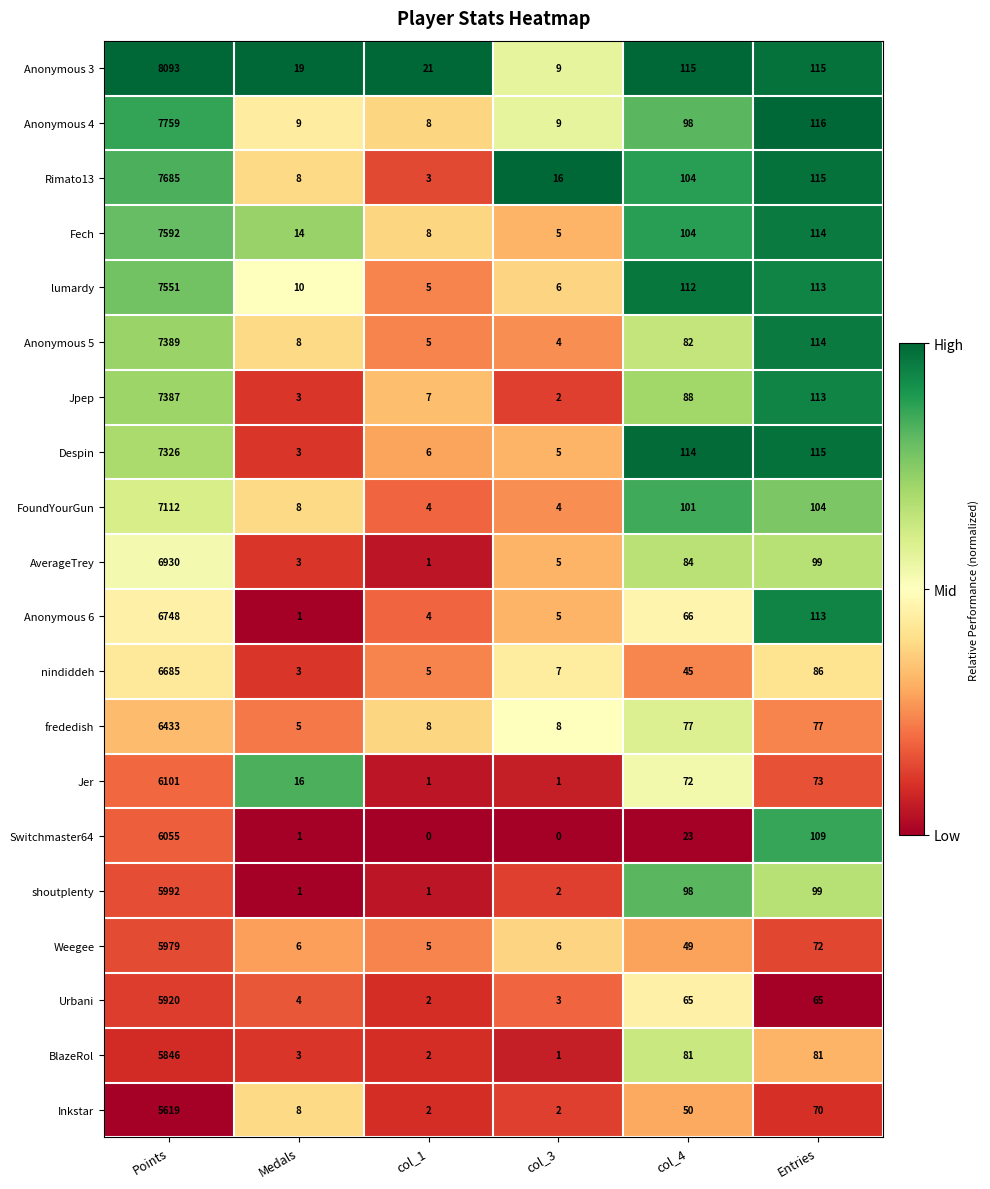

True or false: Weegee has a value of 45 at Entries.

False